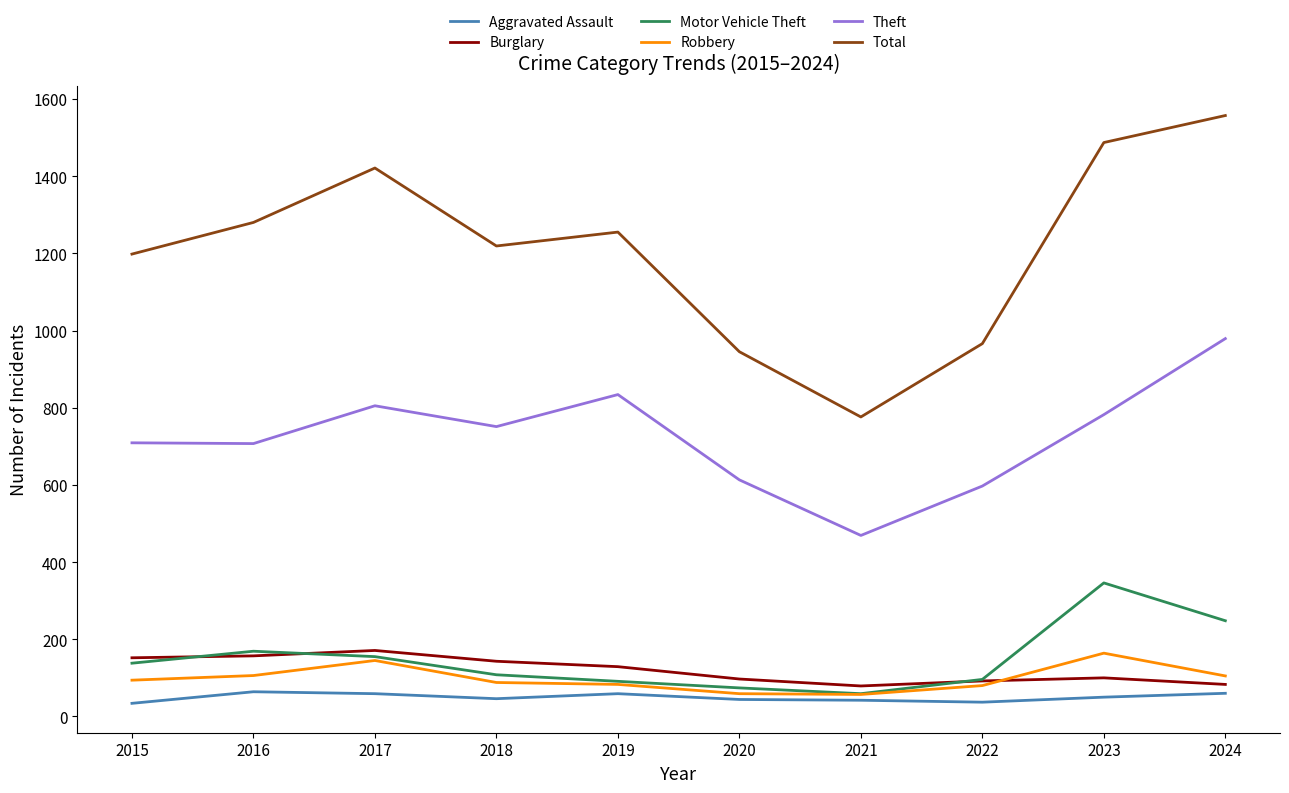

Which series changed the most between 2017 and 2019?

Total